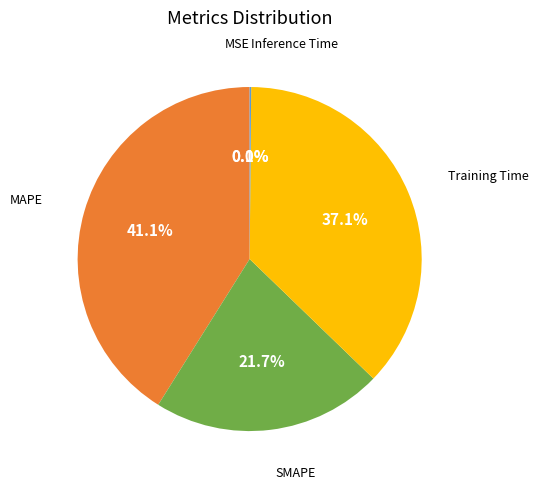

What is the ratio of the value at Training Time to the value at MAPE?

0.9